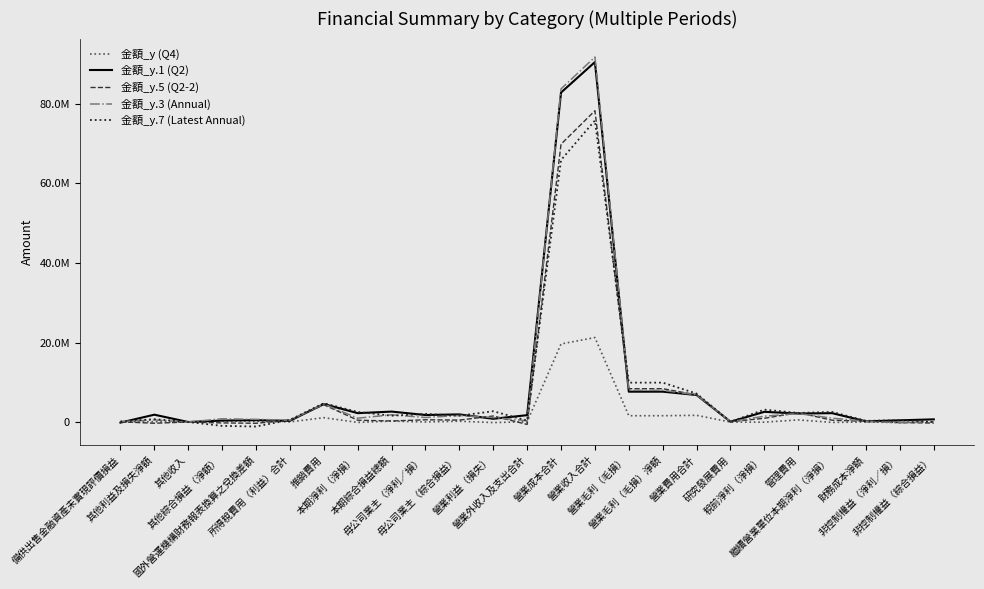

At which category does 金額_y.7 (Latest Annual) reach its first local peak?

其他利益及損失淨額